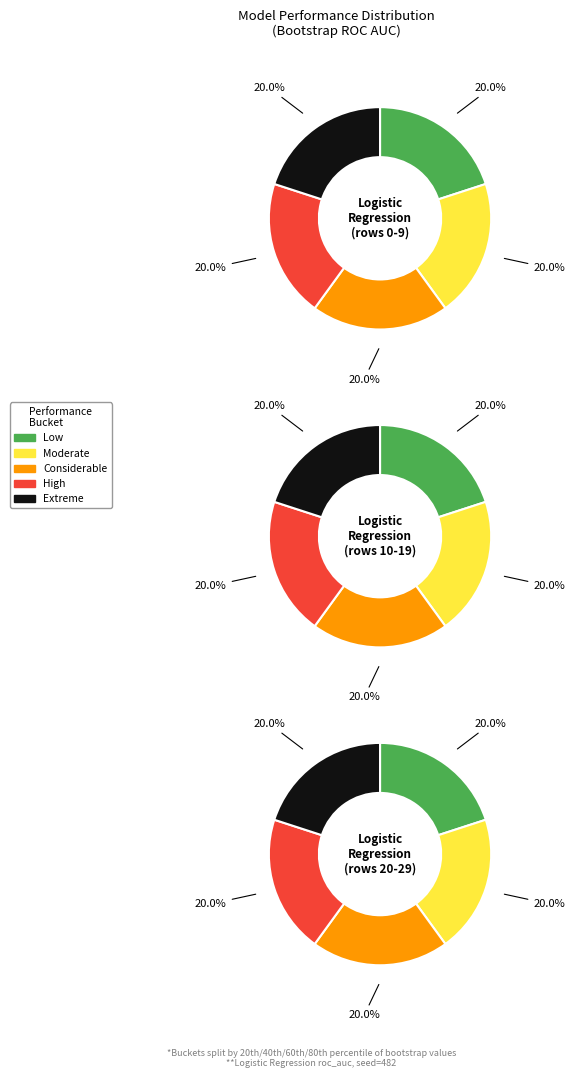

Does 34 account for over 50% of the chart?

No